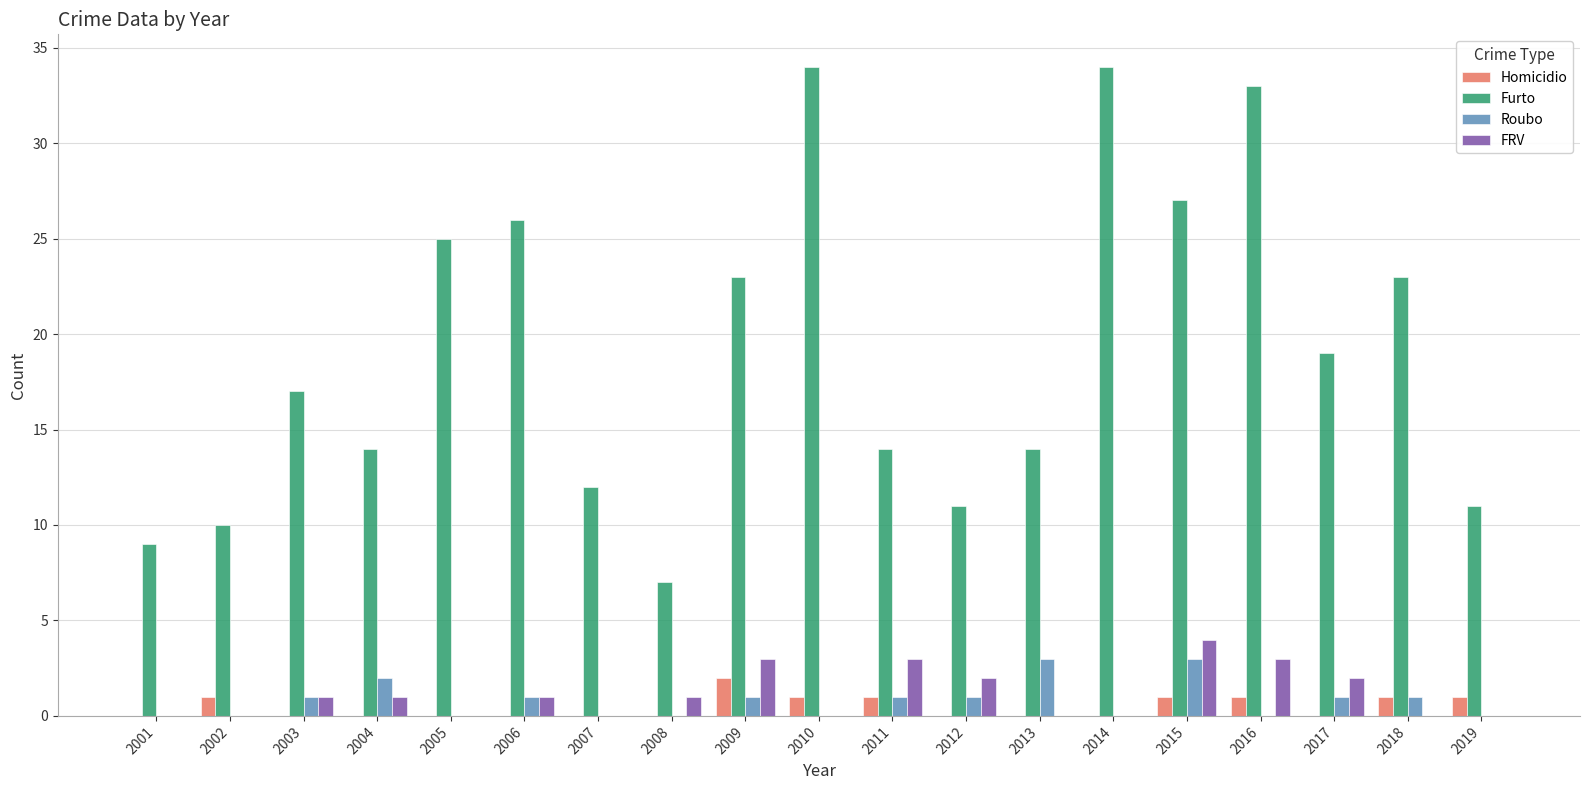

What value does the Furto series have at 2006, to the nearest 10?

30